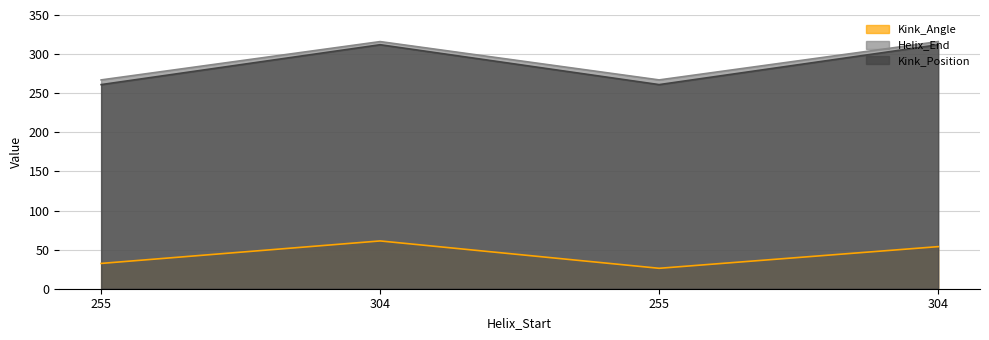

How many interior local peaks does the Kink_Position series have?

1